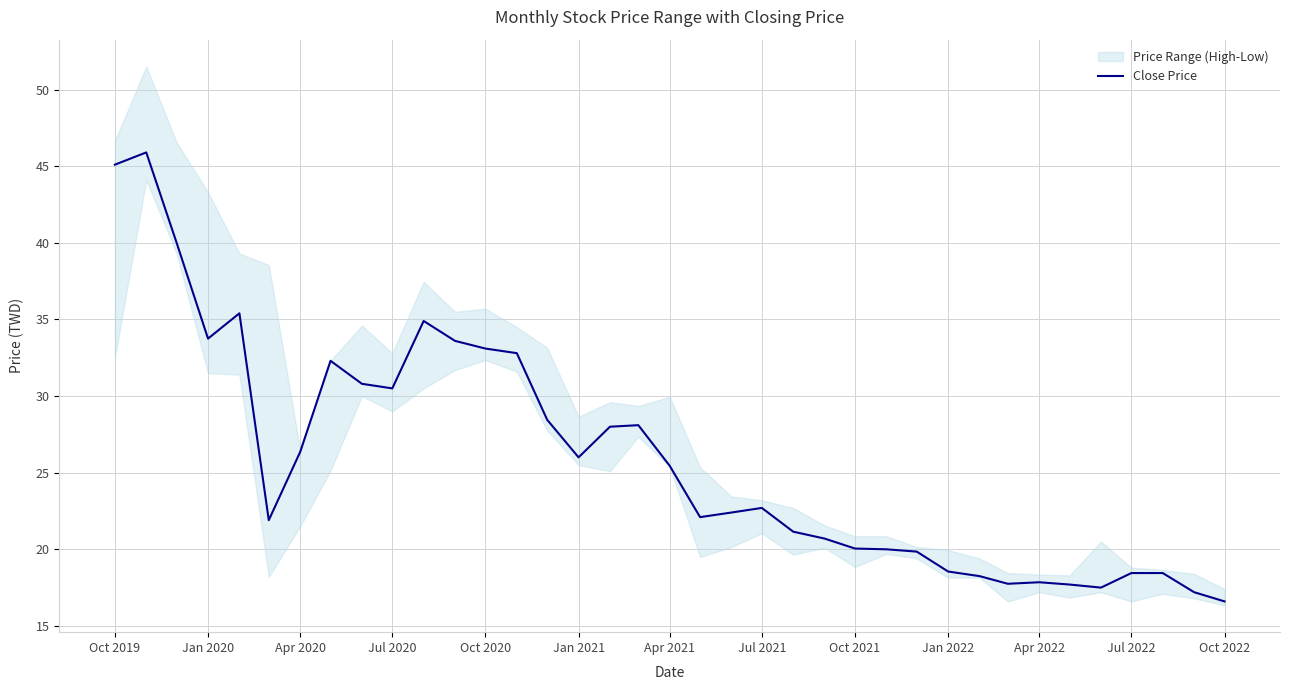

Is it true that Close Price equals 33.8 at Jan 2020?

True